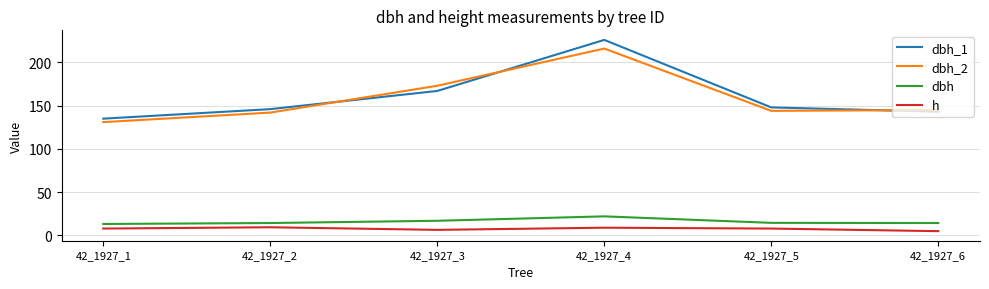

What is the average value of the dbh_1 series?

160.8